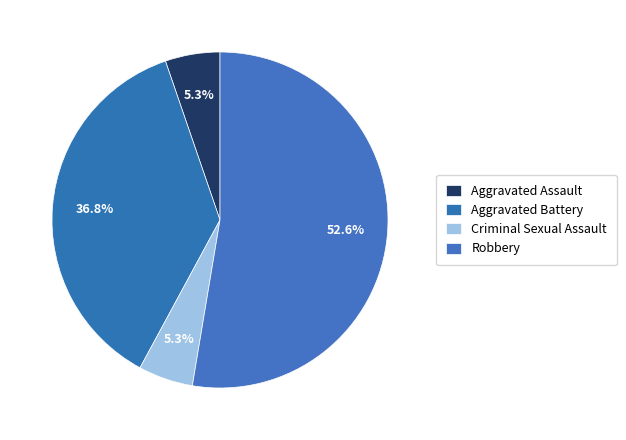

Does any single category account for the majority?

Yes